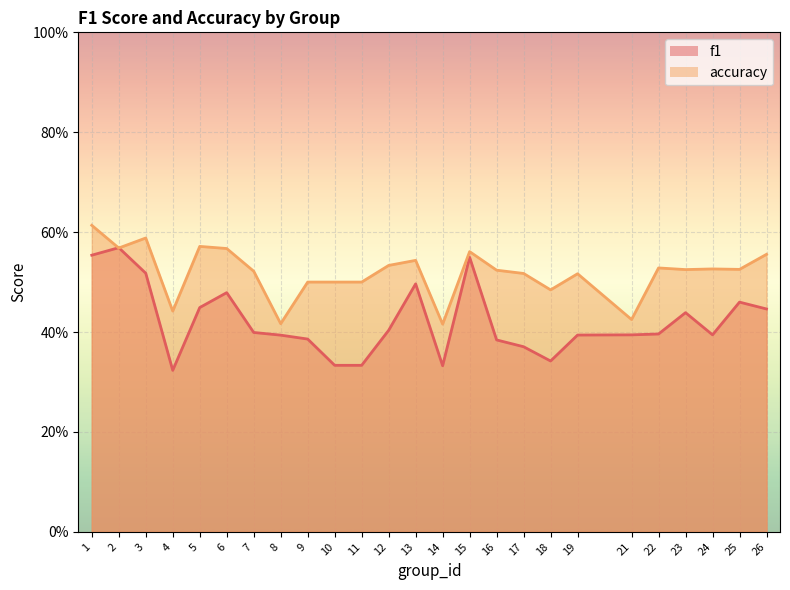

What is the sum of the f1 values at 17 and 13?

0.9